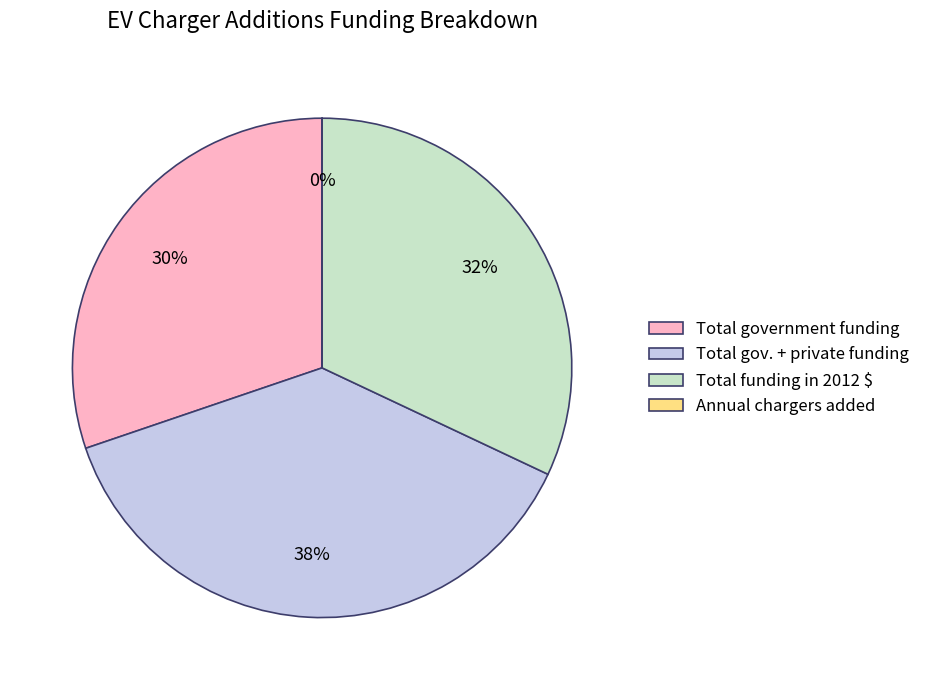

Which slice is the largest?

Total gov. + private funding